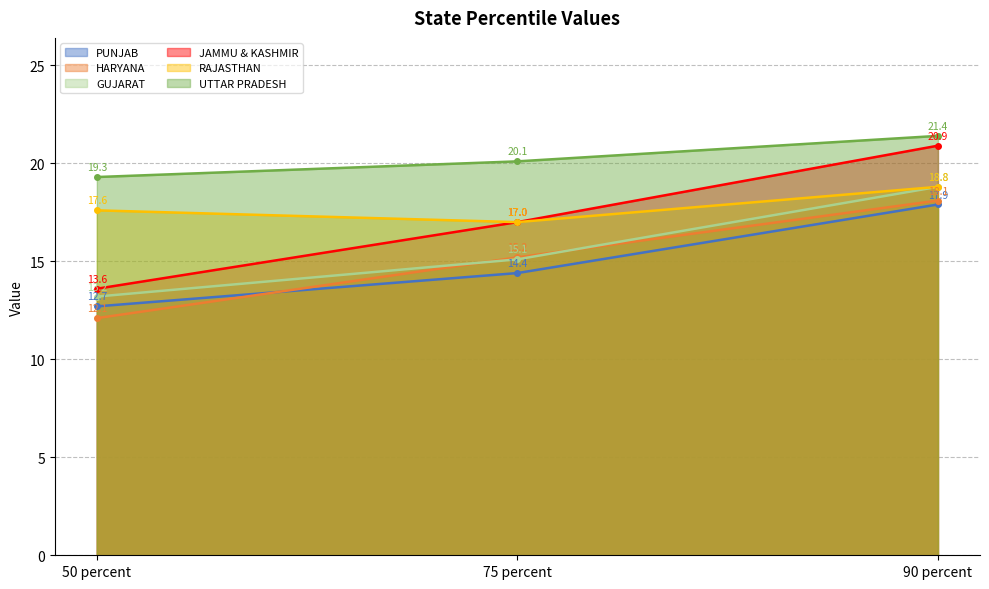

What is the minimum value for UTTAR PRADESH?

19.3